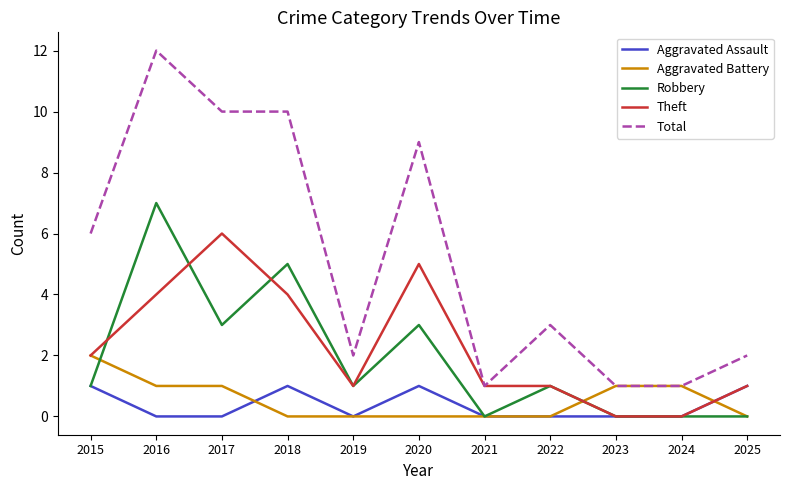

At which category does Aggravated Assault reach its first local peak?

2018